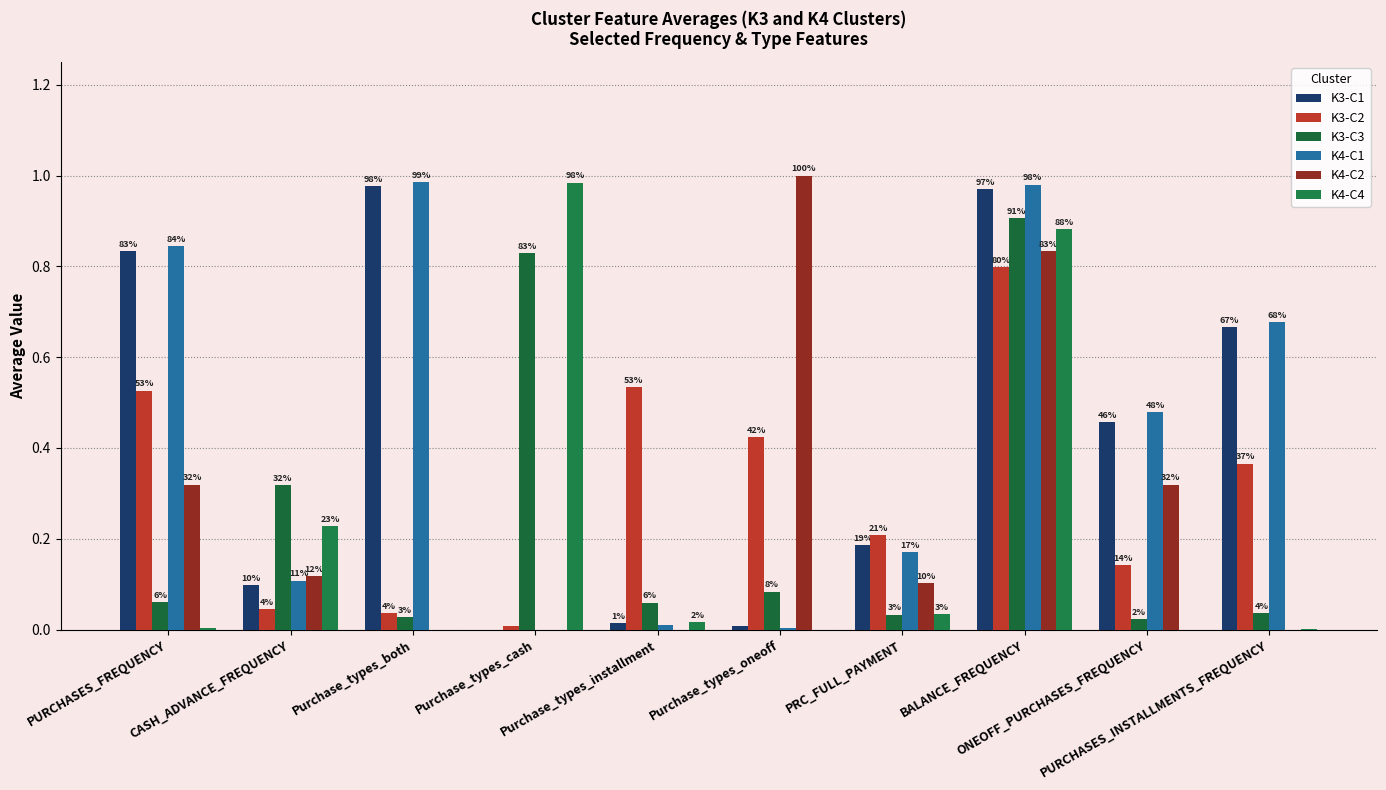

The value of K4-C1 at Purchase_types_installment is 0.0. True or false?

False